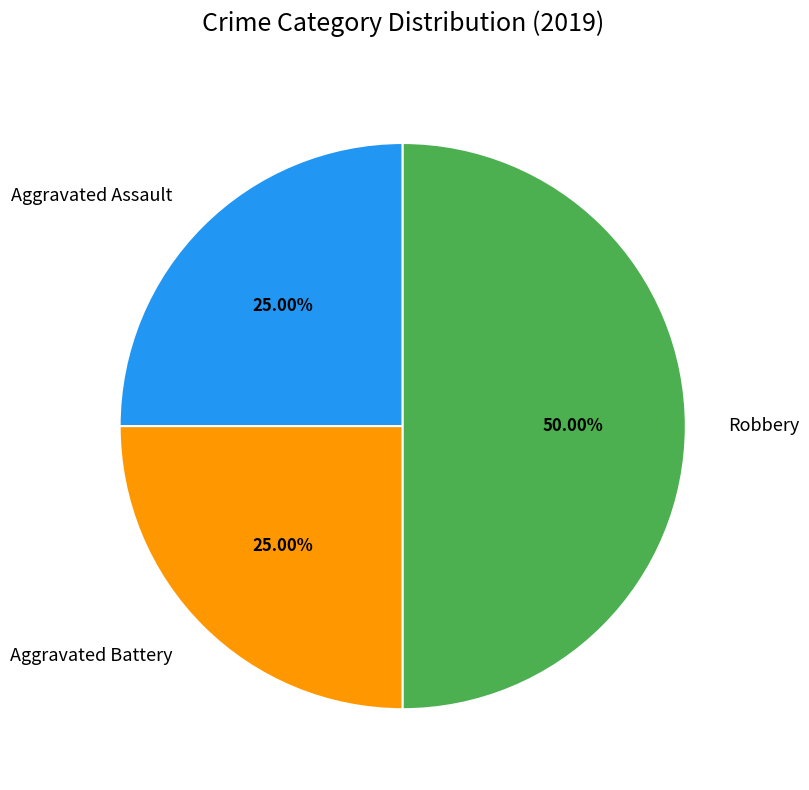

Is Aggravated Battery the majority of the pie?

No